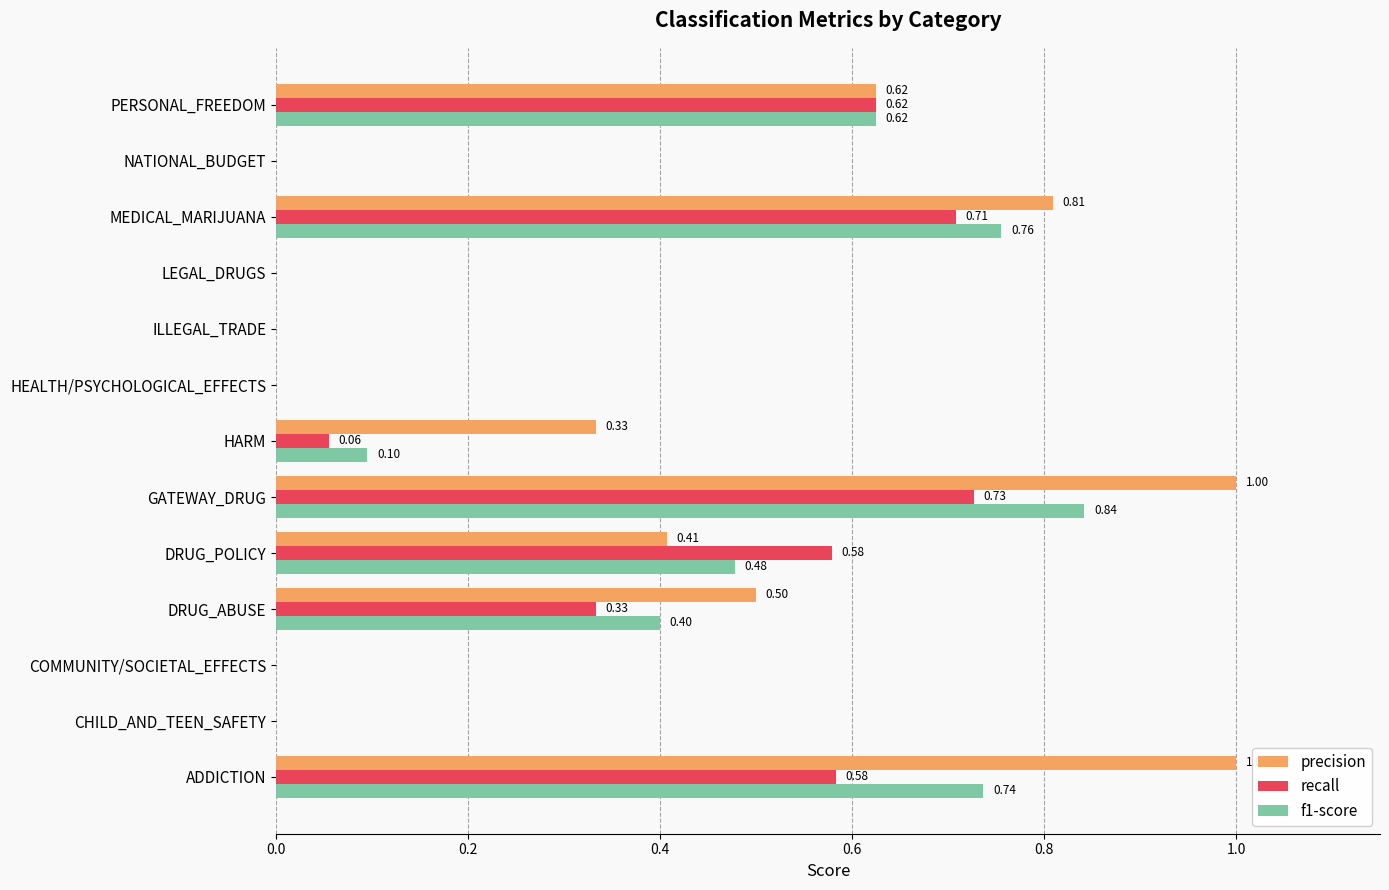

What is the sum of all recall values?

3.6